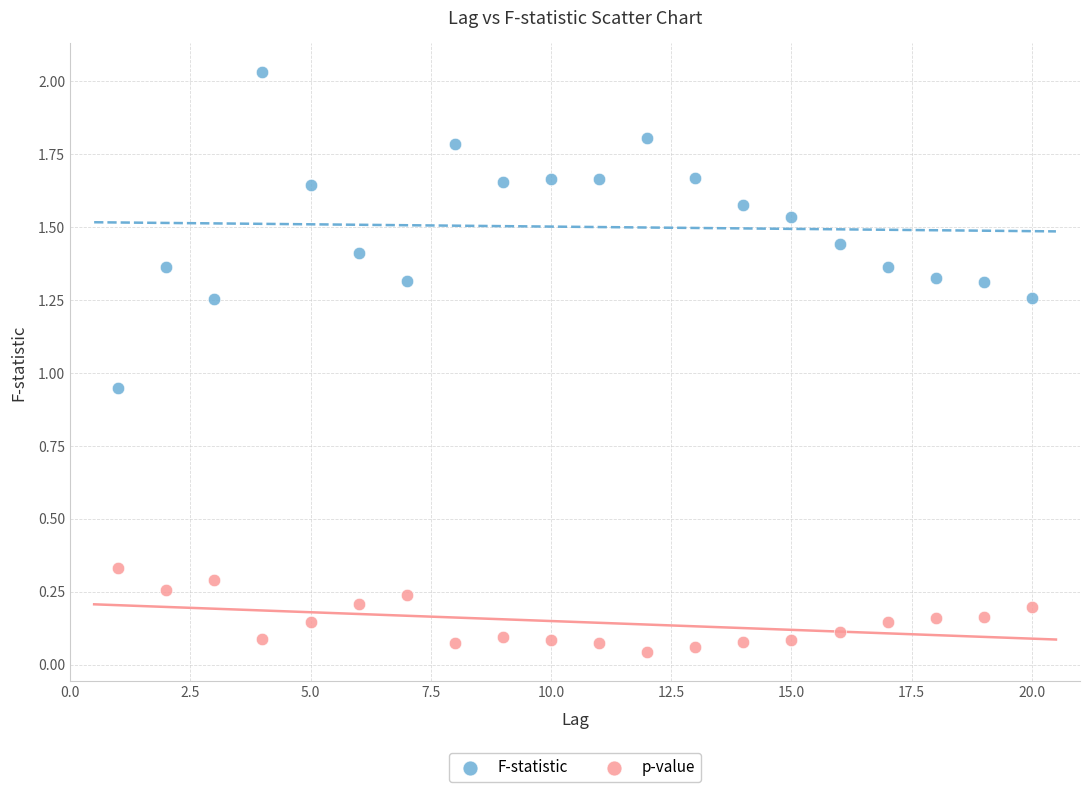

Which series contains the highest Y value?

F-statistic